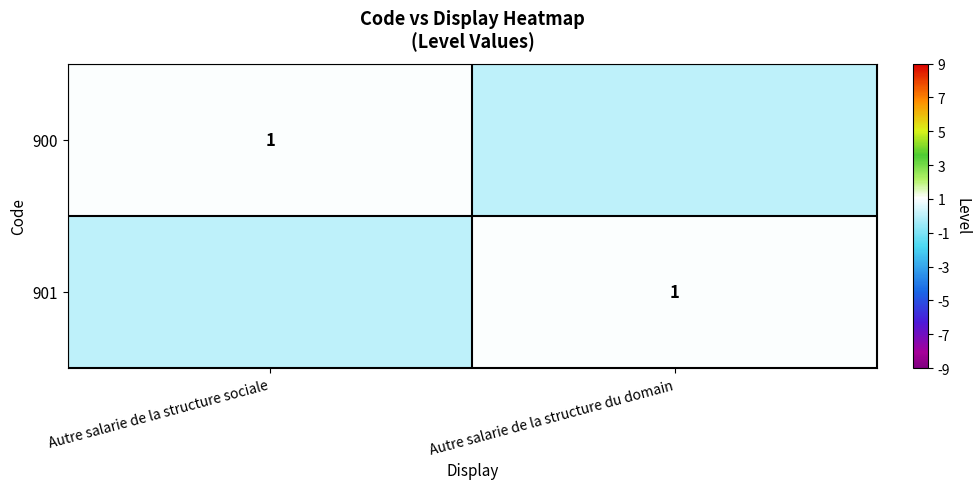

Is it true that 901 equals 1 at Autre salarie de la structure du domain?

True